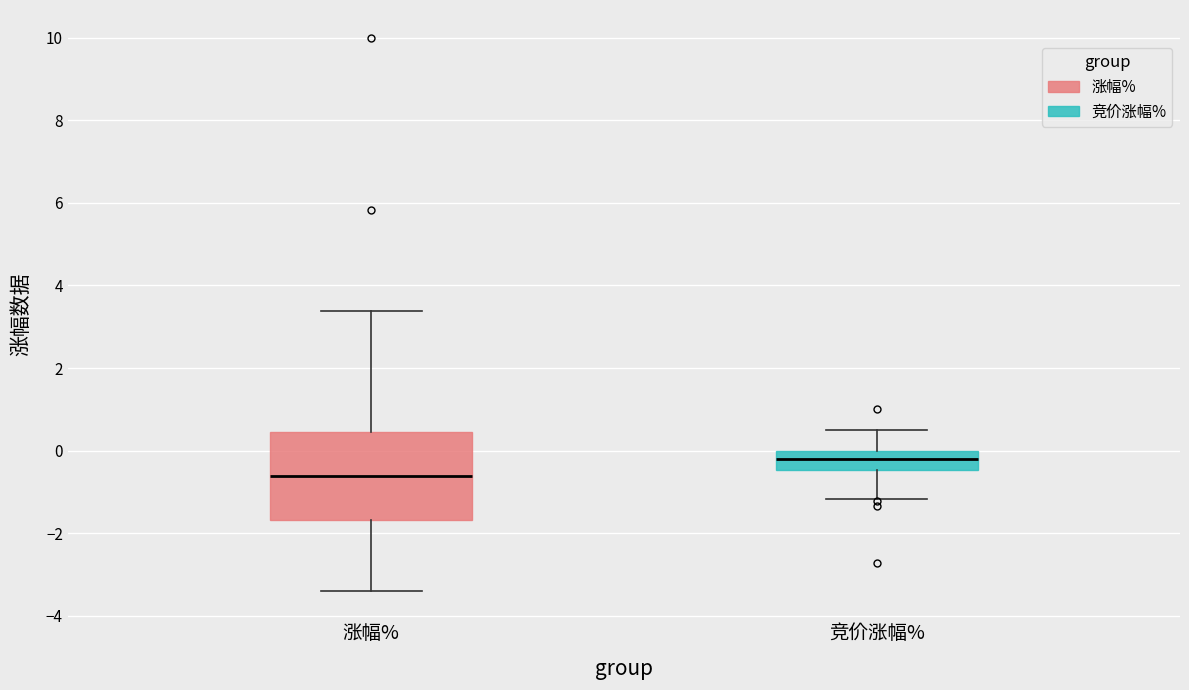

Reading left to right, transcribe this box plot: for each box, give where its median line is, the range the box spans, and where its two whiskers end, as read against the y-axis. The values are not printed on the chart, so give them approximately, as read against the axis.

涨幅%: median -0.6, box -1.6 to 0.4, whiskers -3.4 to 3.4
竞价涨幅%: median -0.2, box -0.4 to 0.0, whiskers -1.2 to 0.6